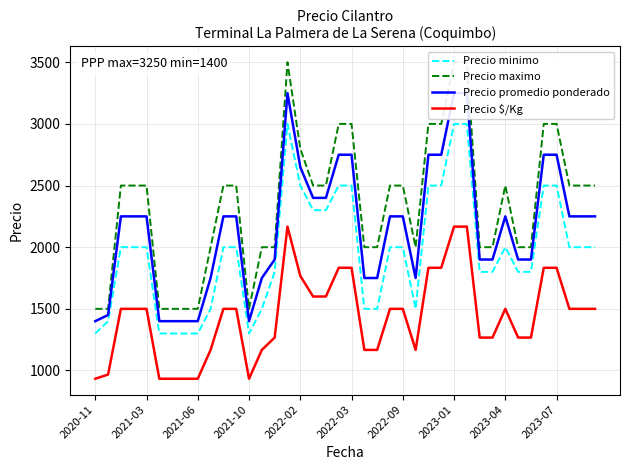

What is the maximum value for Precio $/Kg?

2167